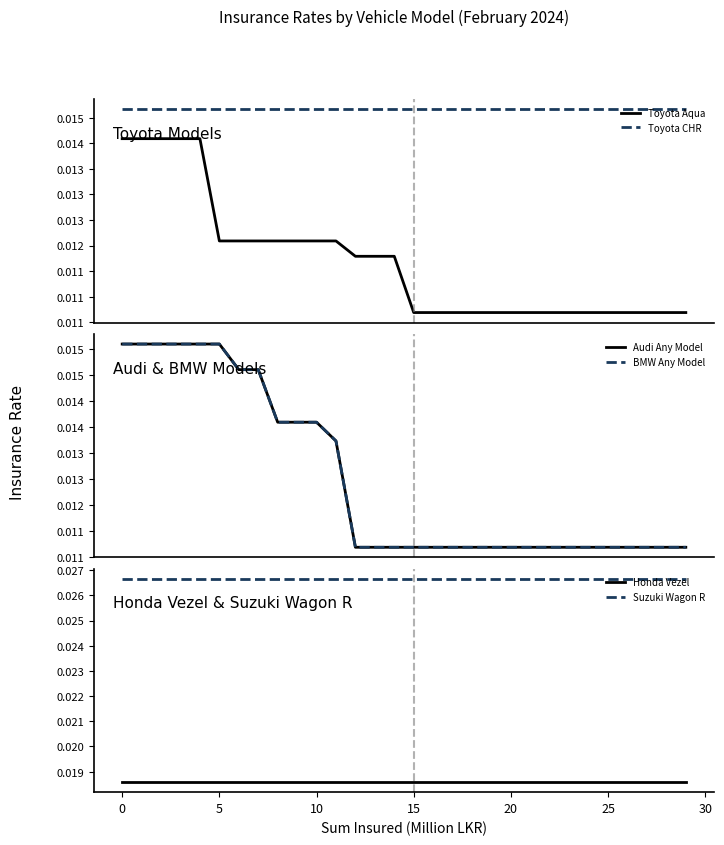

True or false: Toyota Aqua and Suzuki Wagon R intersect in this chart.

False